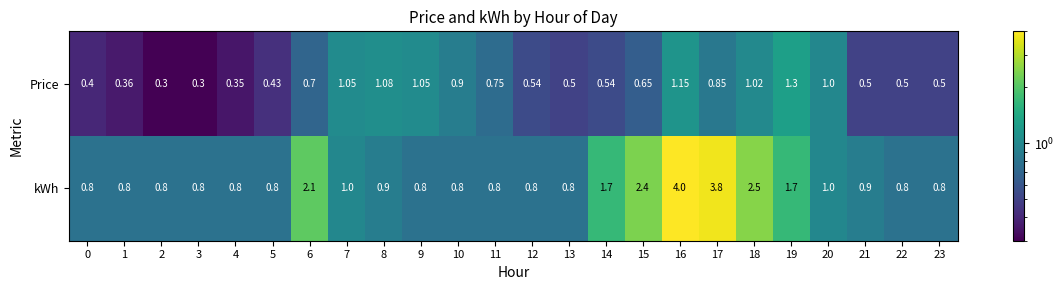

Is the value of kWh at 6 greater than the value of Price at 0?

Yes